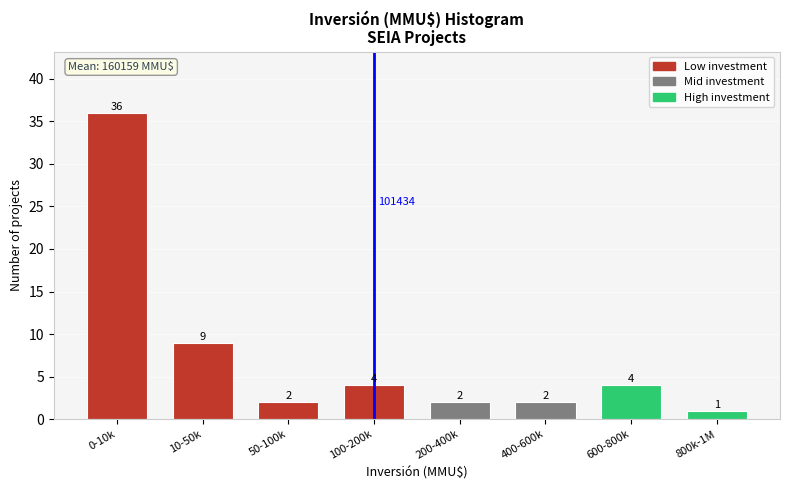

Reading right to left, list all the values displayed in this chart.

1	4	2	2	4	2	9	36